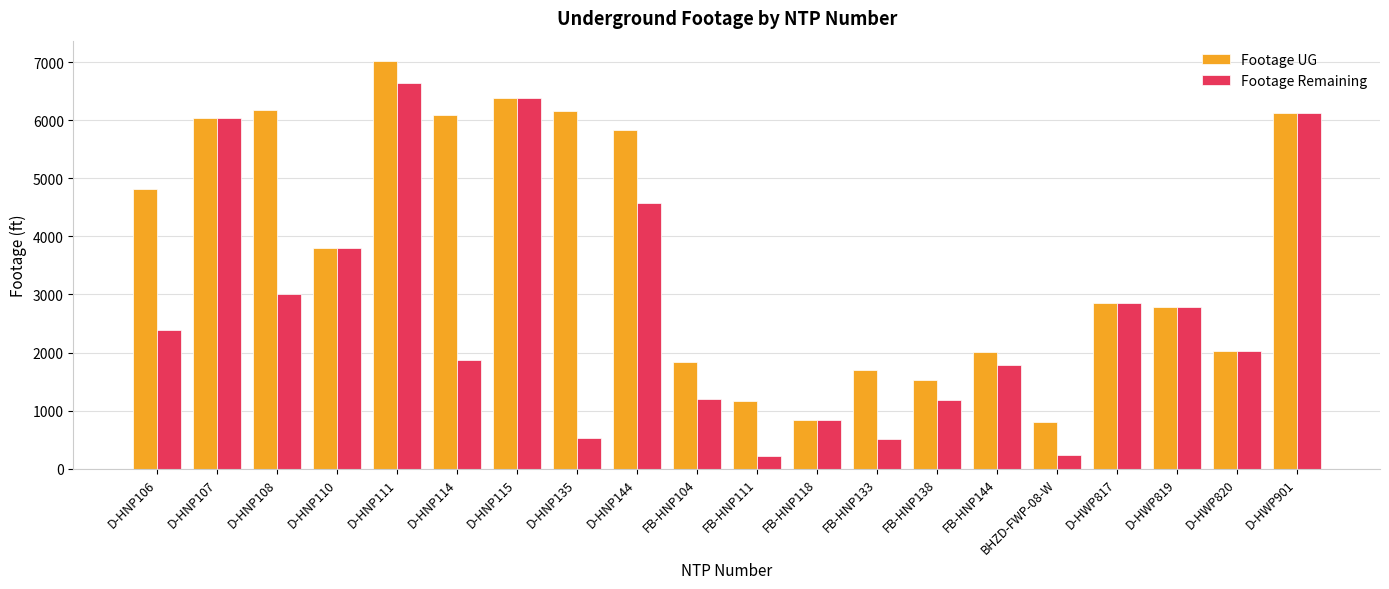

What is the approximate value of Footage Remaining at D-HNP107?

6041